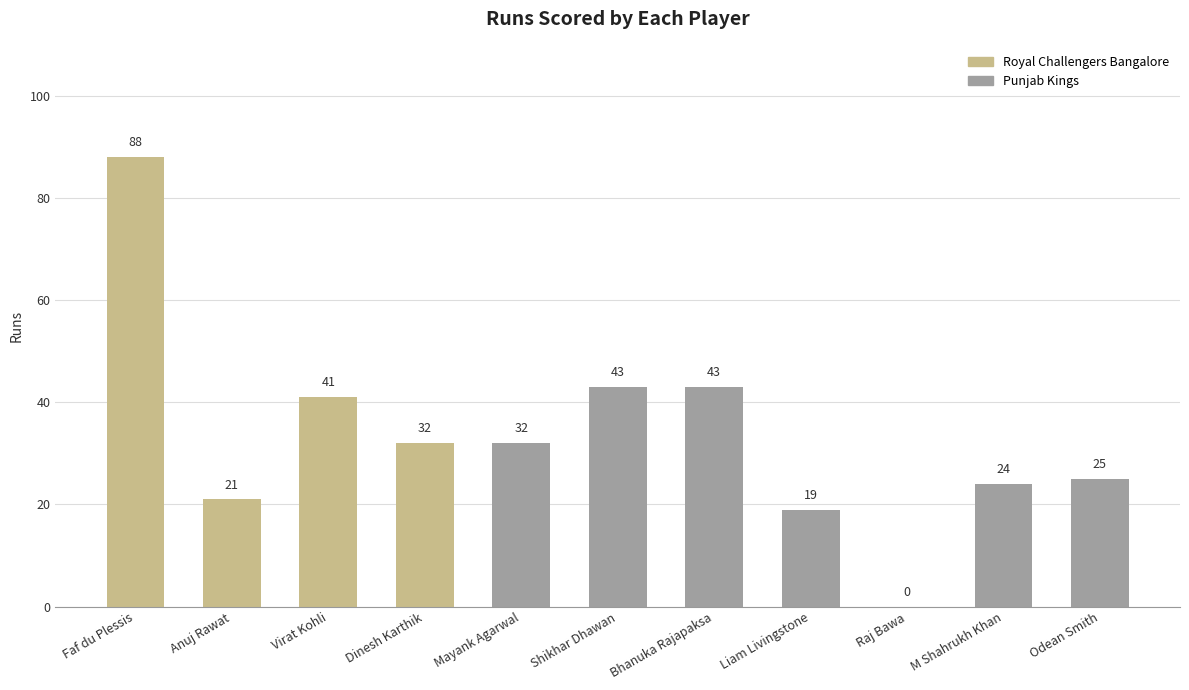

What is the sum of the values at Bhanuka Rajapaksa and Virat Kohli?

84